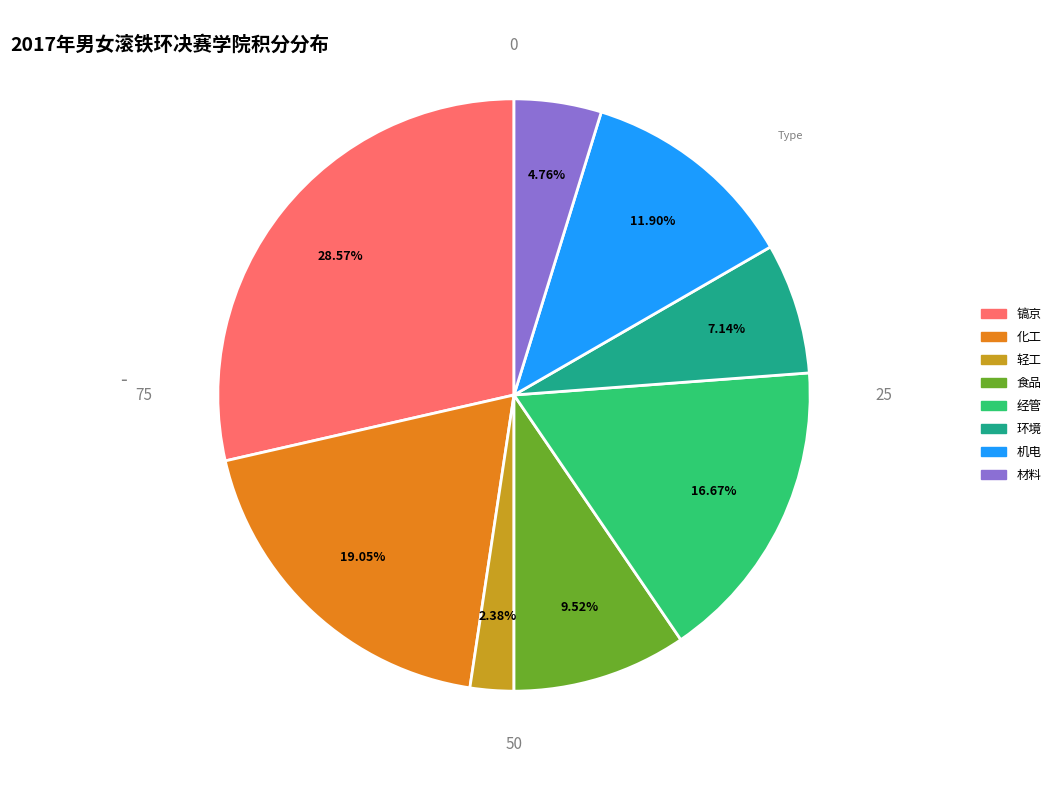

Rank the categories by value from highest to lowest.

镐京, 化工, 经管, 机电, 食品, 环境, 材料, 轻工